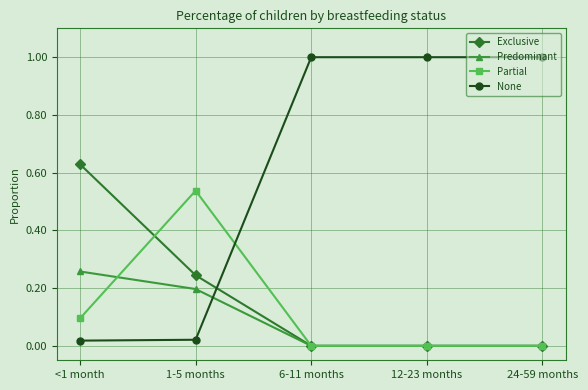

The Exclusive series shows -0.3 at 24-59 months. True or false?

False